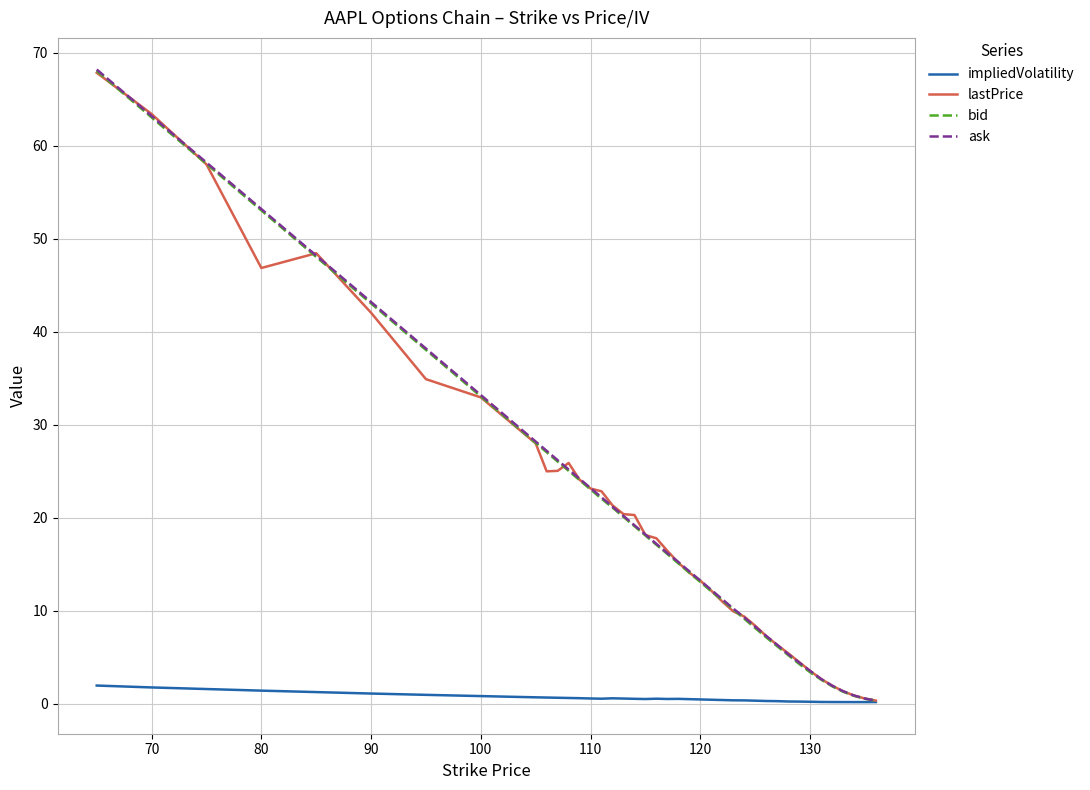

What is the difference between the maximum and minimum values in the bid series?

67.7